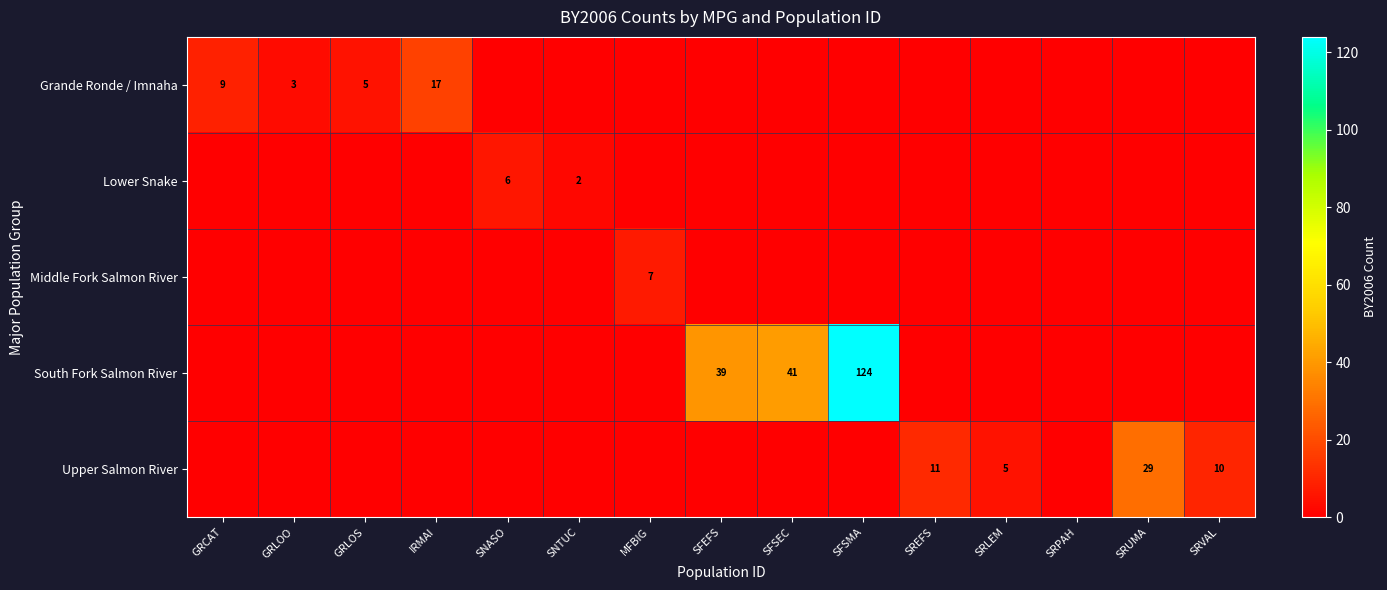

Which has a higher value, GRLOS or SRPAH?

GRLOS